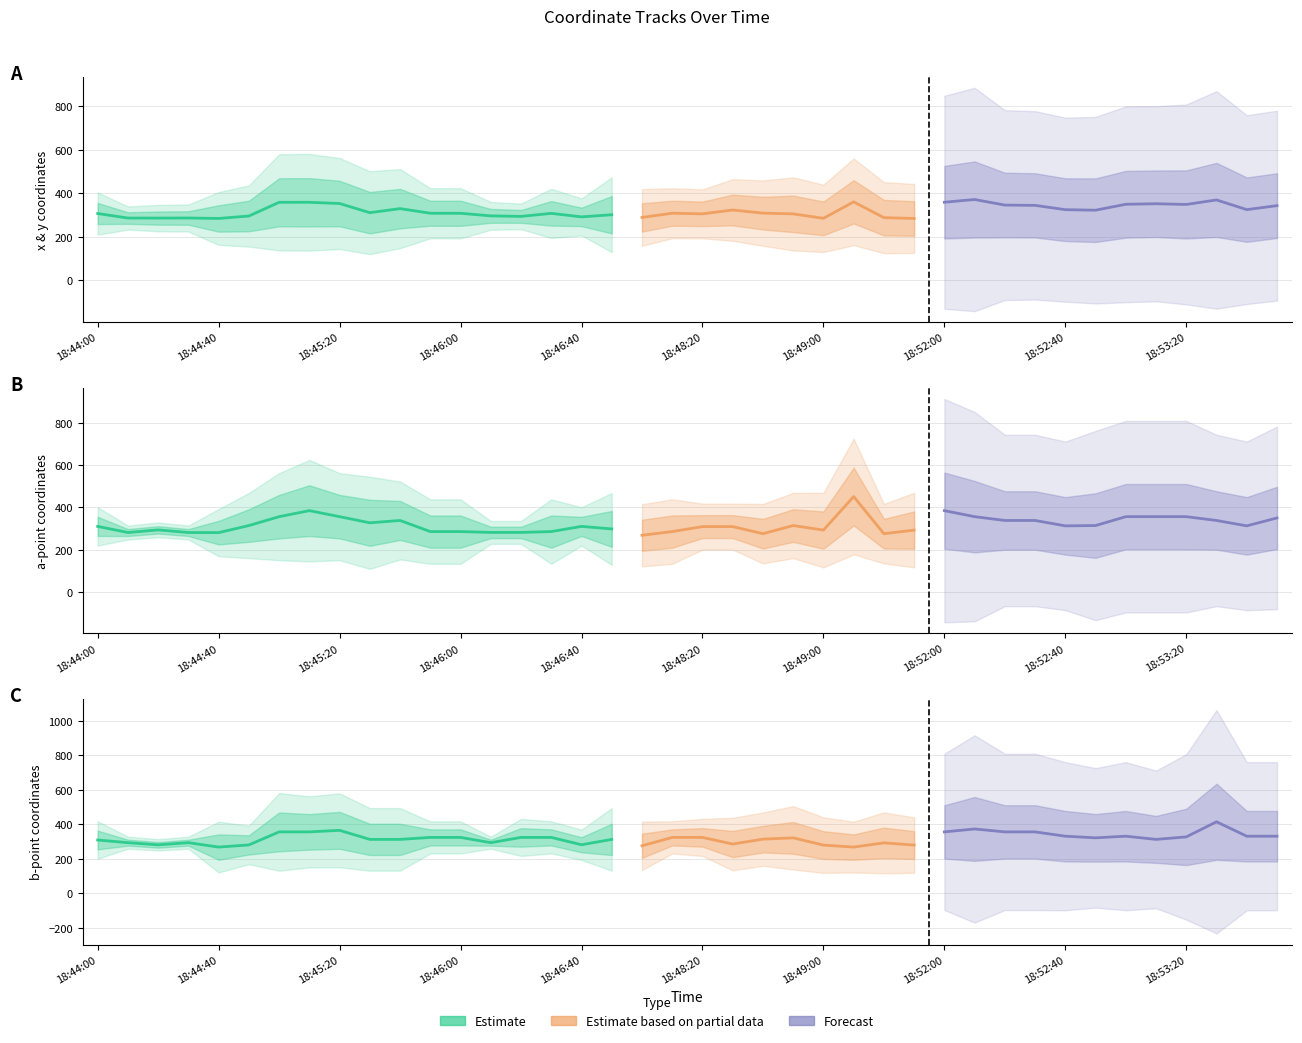

What is the difference between the highest and lowest values at 18:53:50?

345.0